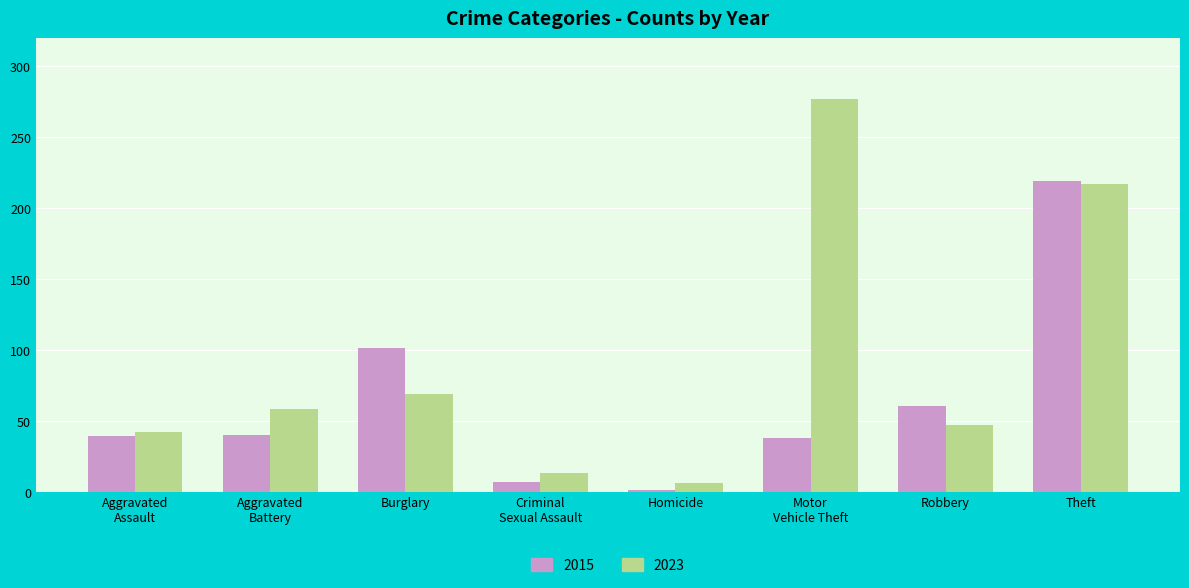

Which series has the largest range (max minus min)?

2023